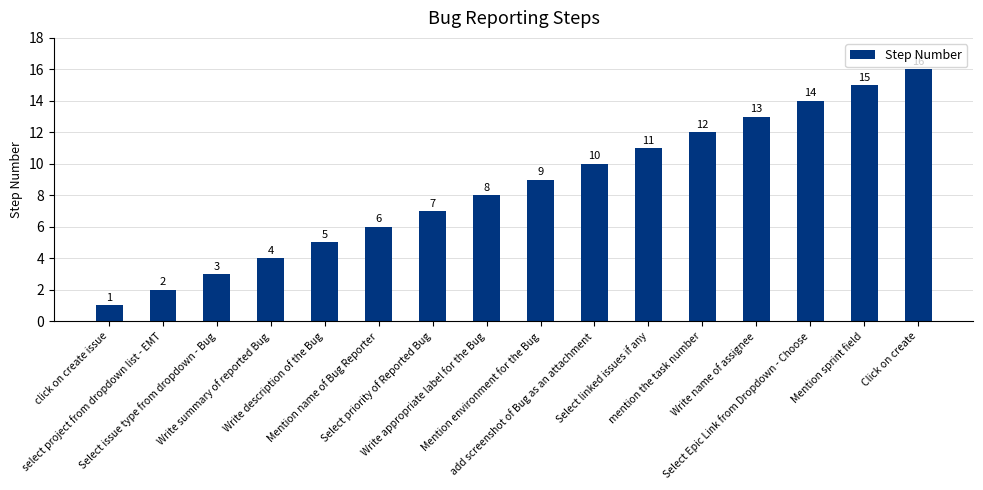

What is the sum of all values?

136